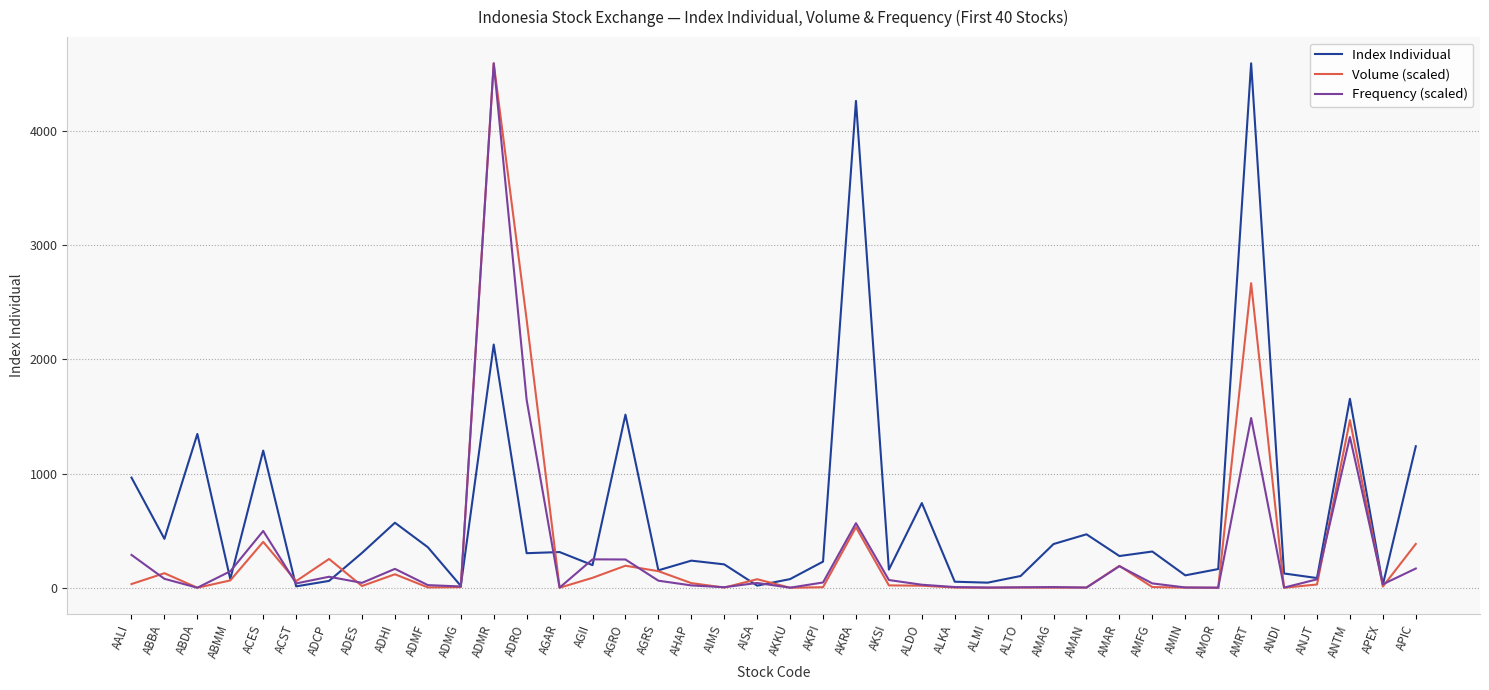

In Index Individual, how many points are lower than both neighbors (excluding endpoints)?

14